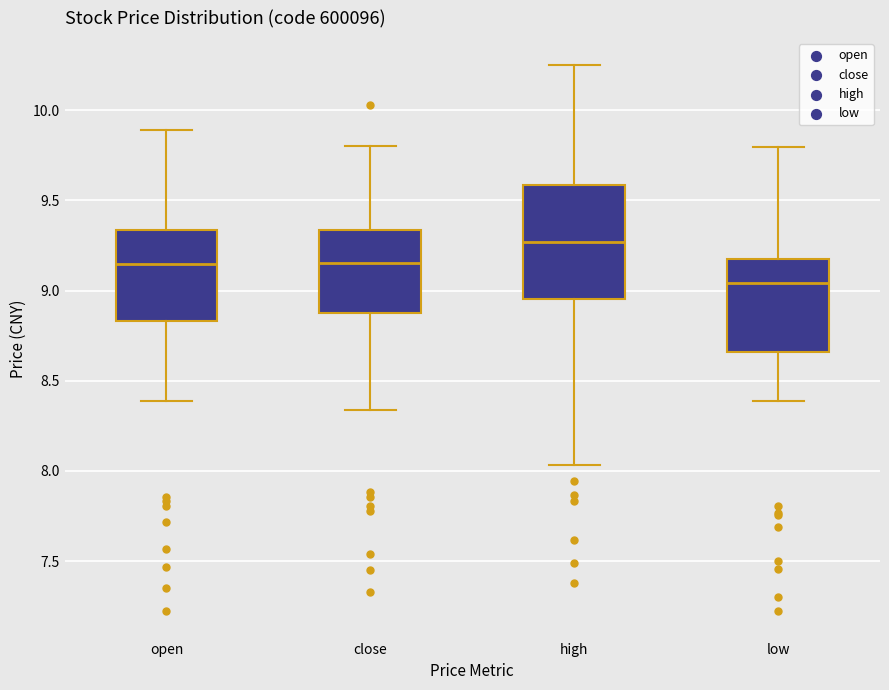

Which box's median line is the lowest?

low